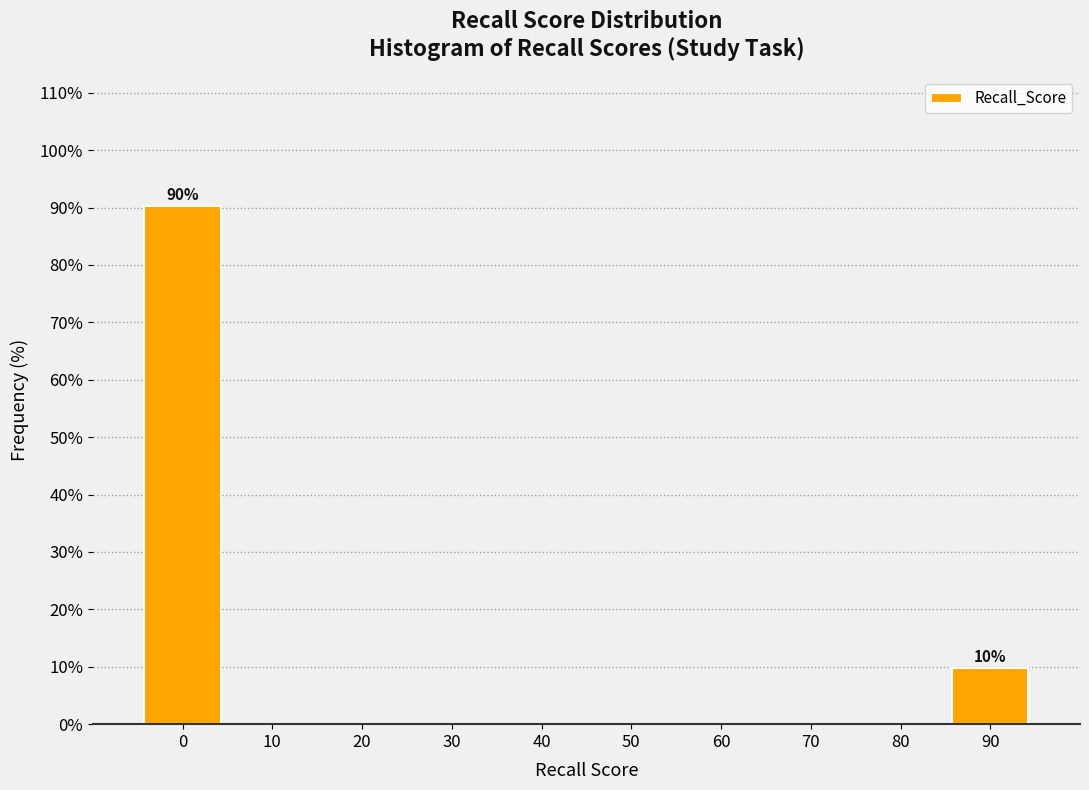

Reading right to left, extract all data points from this chart.

90=9.7	80=0.0	70=0.0	60=0.0	50=0.0	40=0.0	30=0.0	20=0.0	10=0.0	0=90.3